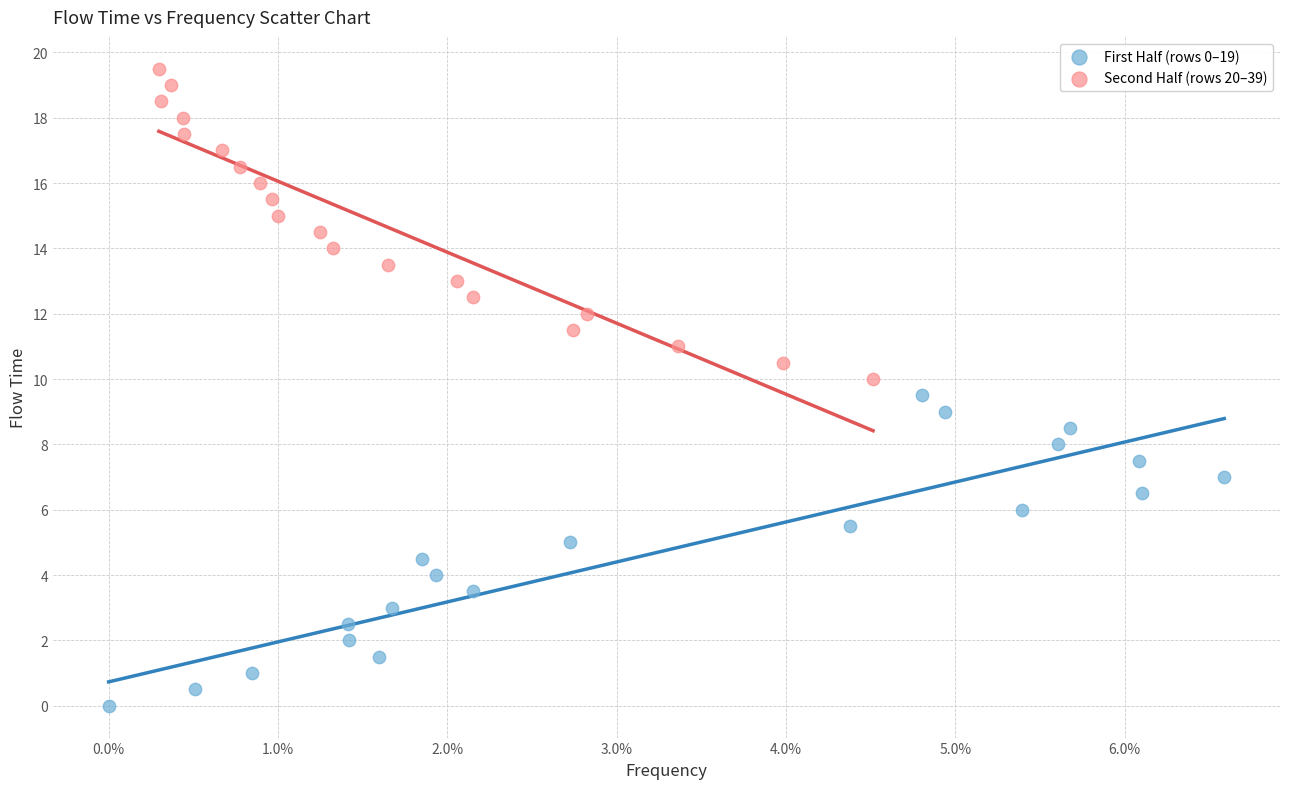

Which series contains the lowest Y value?

First Half (rows 0–19)